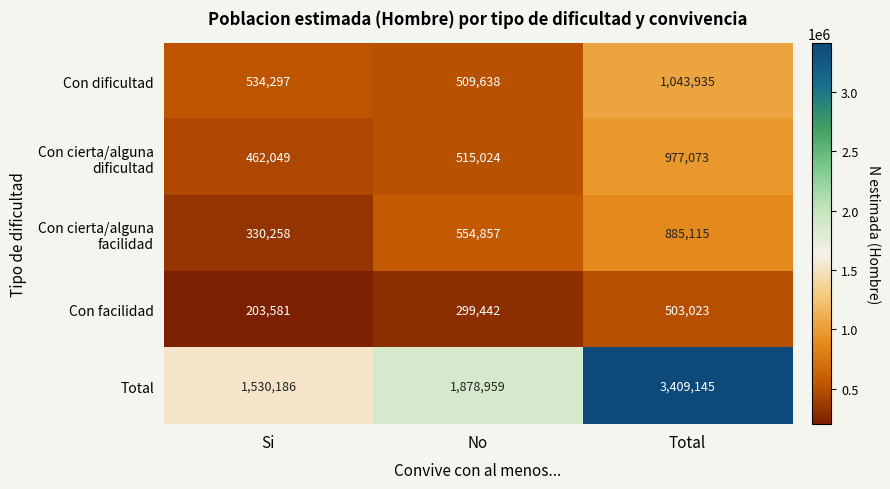

Count the Con facilidad values in the range 203581 to 503023.

3